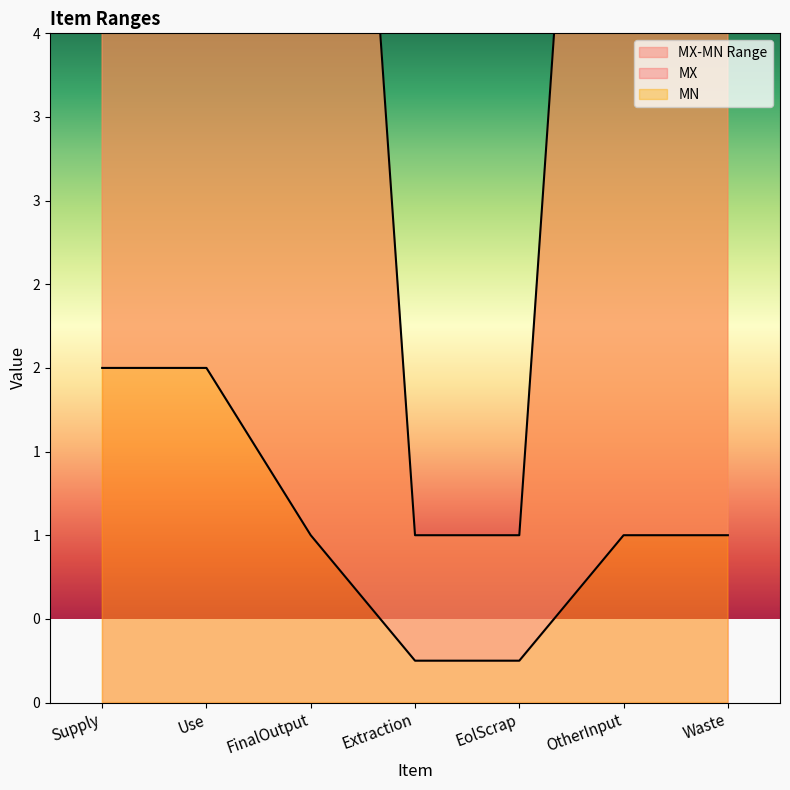

How many lines are shown in the chart?

2